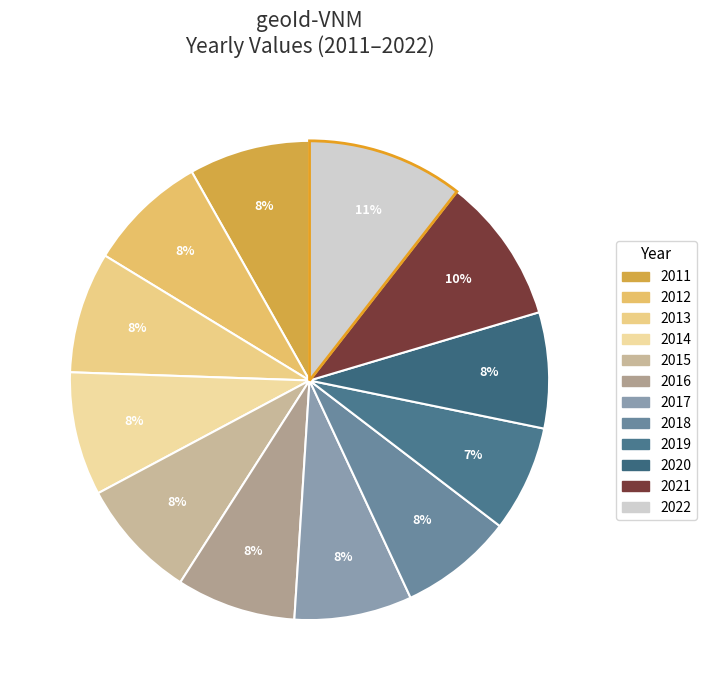

Is the sum of 2022 and 2013 greater than half?

No